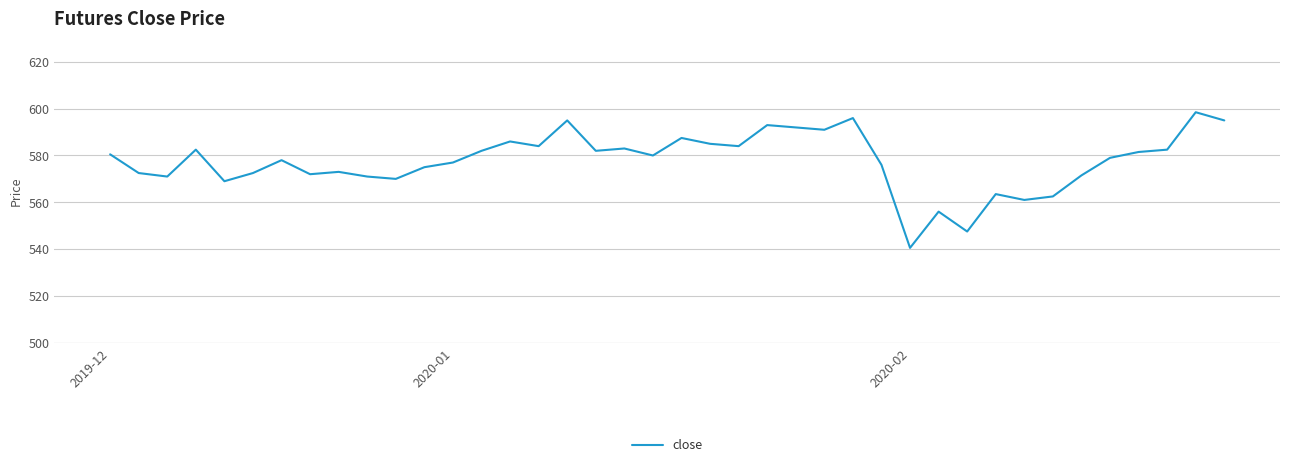

What is the minimum value shown in the chart?

540.5